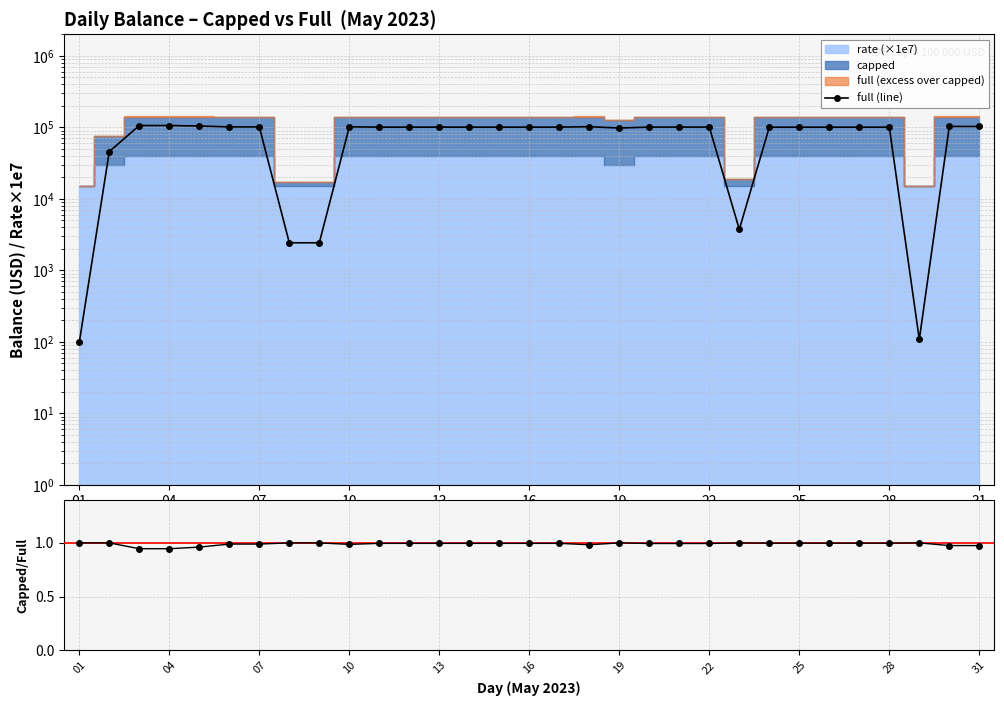

What is the sum of all capped/full values?

30.7